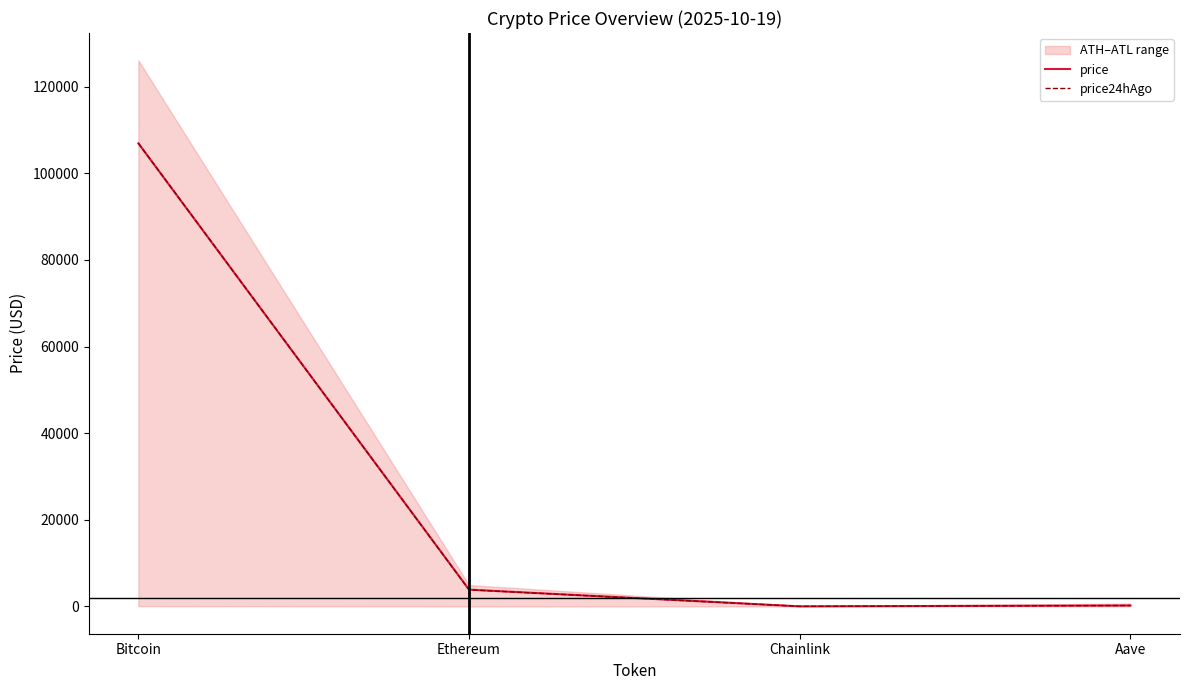

What is the maximum value for price?

106909.0